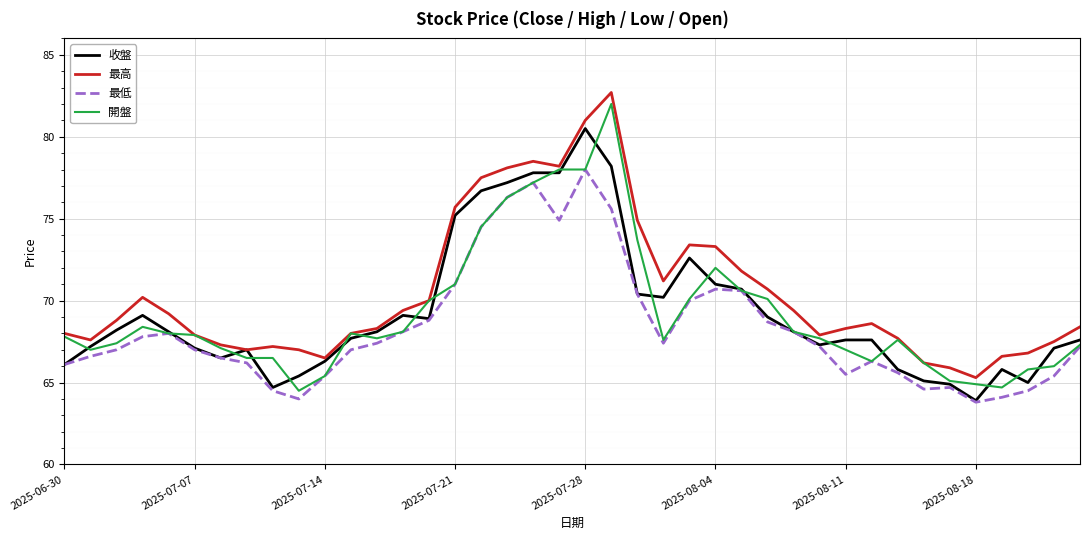

In 最低, how many points are higher than both neighbors (excluding endpoints)?

6